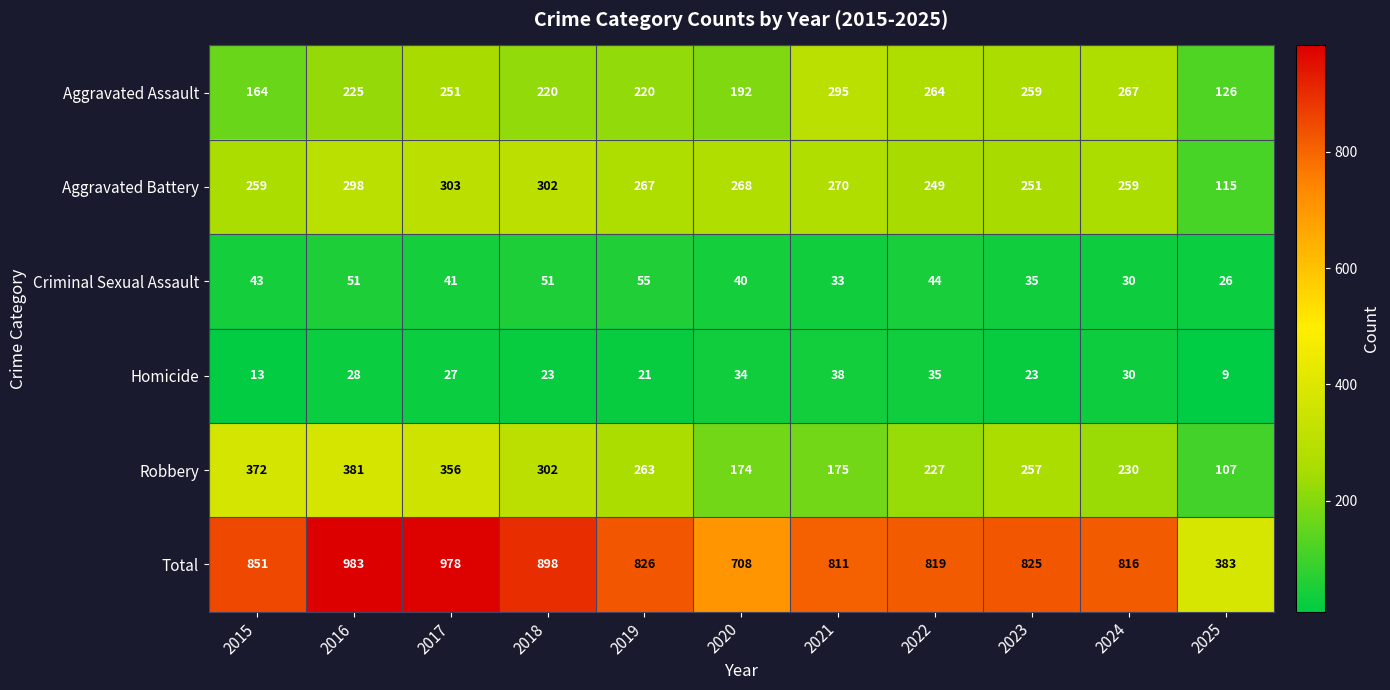

What is the approximate value of Criminal Sexual Assault at 2021, to the nearest 5?

35